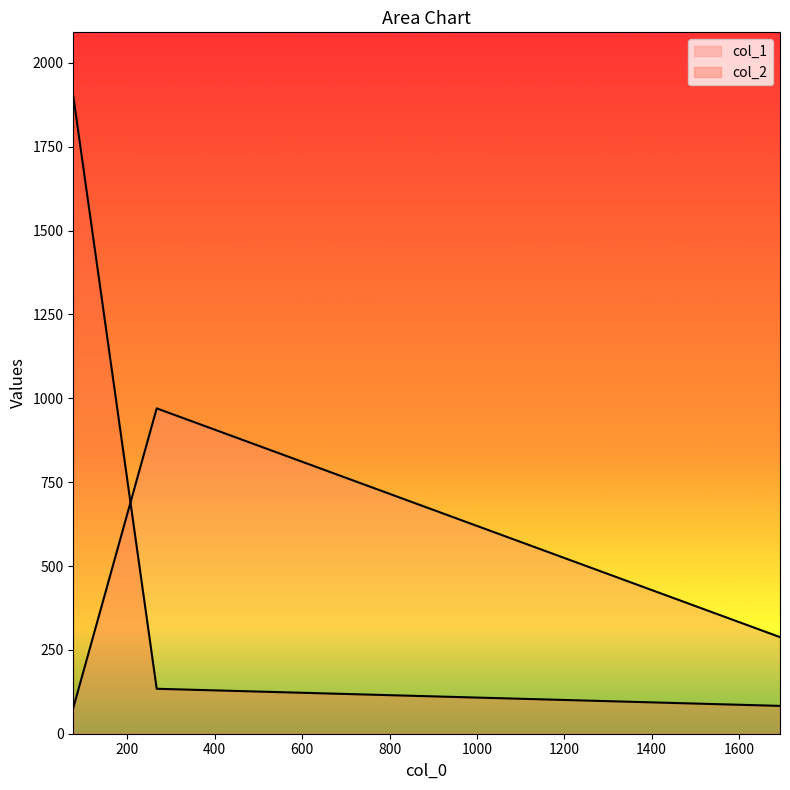

Rank the series by their maximum value, from lowest to highest.

col_1, col_2